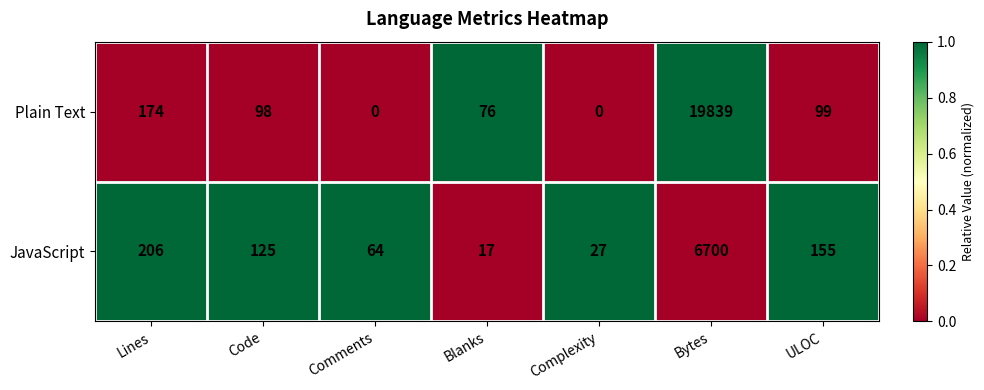

Rank the series by their maximum value, from highest to lowest.

Plain Text, JavaScript